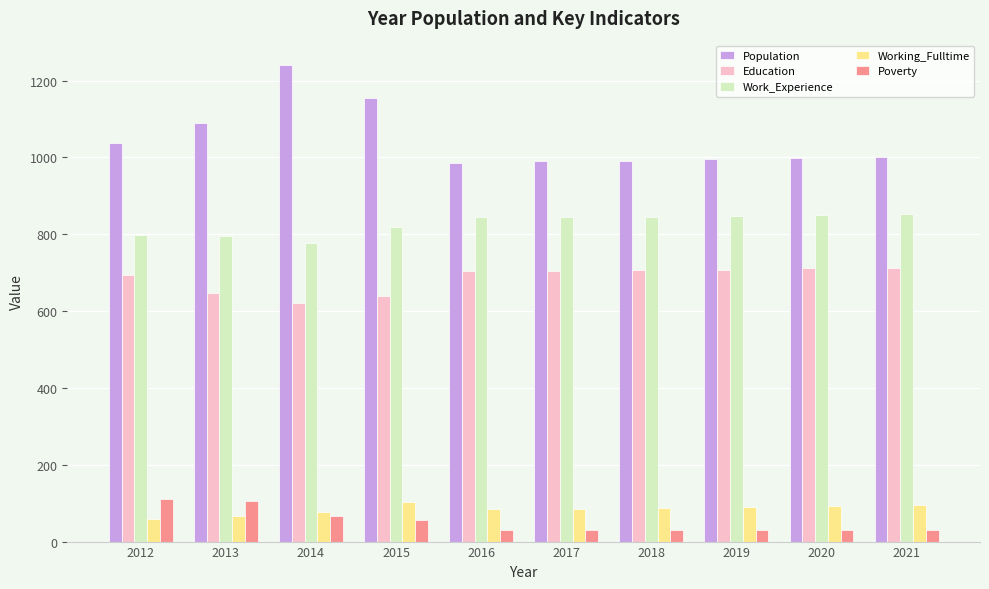

What is the total value across all series at 2013?

2707